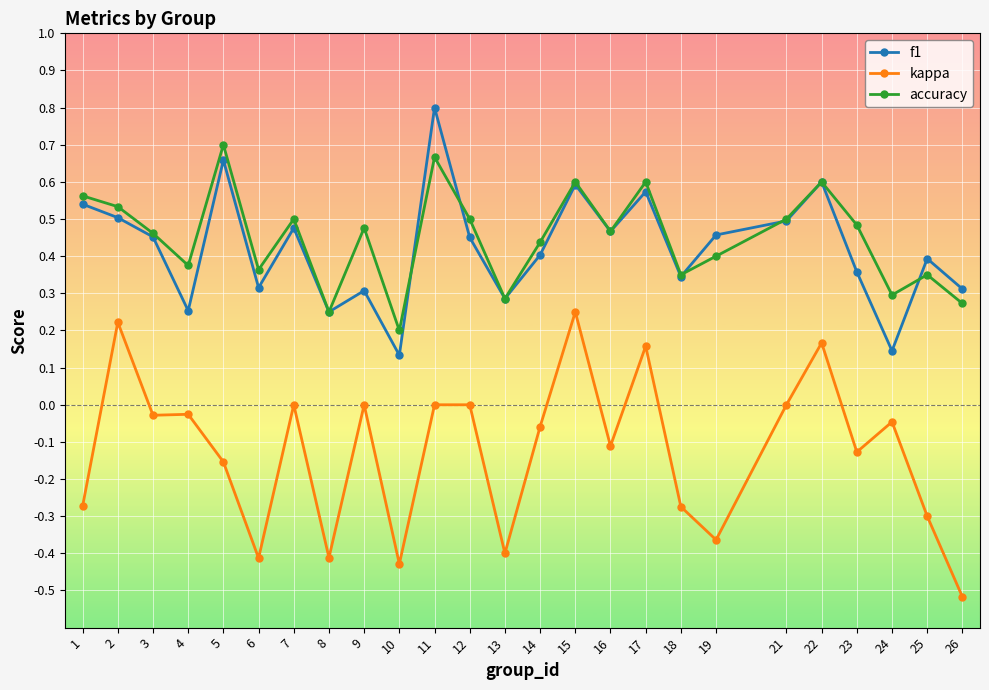

True or false: kappa and accuracy cross at least once.

False